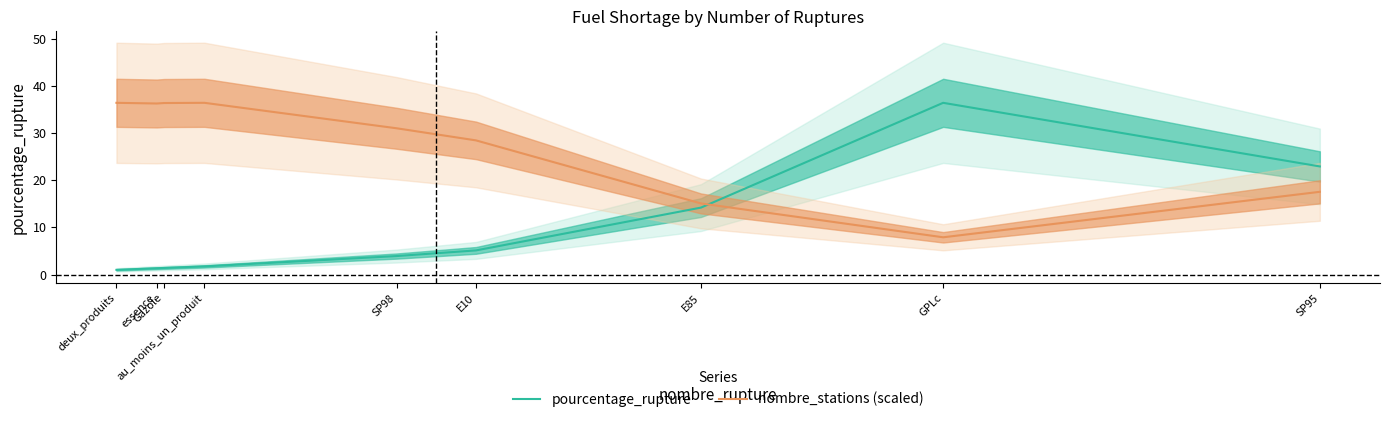

Which has a higher value, deux_produits or GPLc?

GPLc